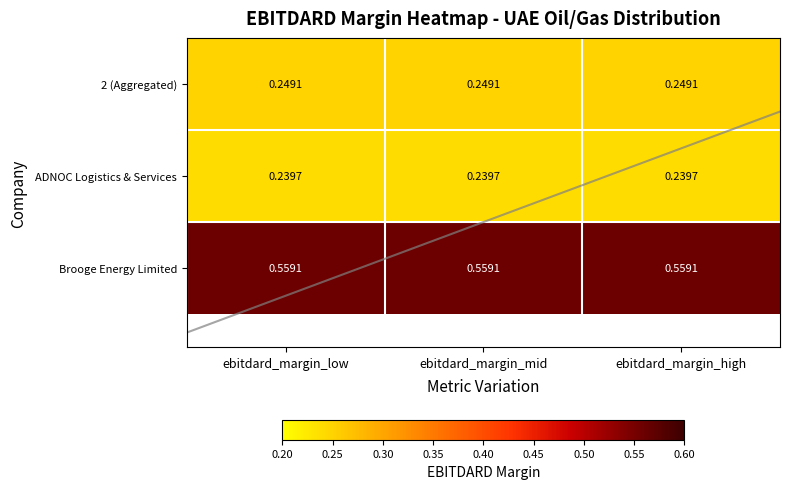

List the labels in order of Brooge Energy Limited value, smallest first.

ebitdard_margin_low, ebitdard_margin_mid, ebitdard_margin_high